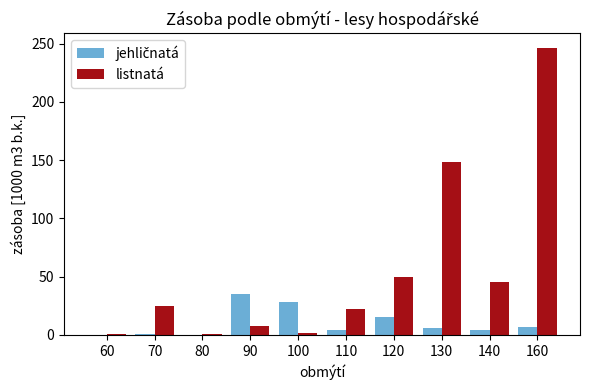

At which label is listnatá closest to 123?

130